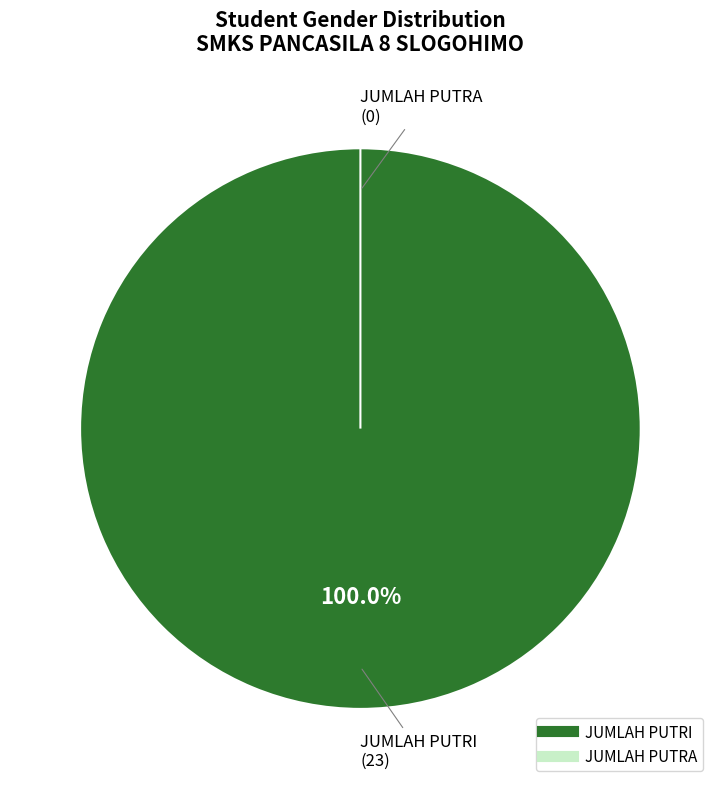

Count the number of slices in the pie.

2